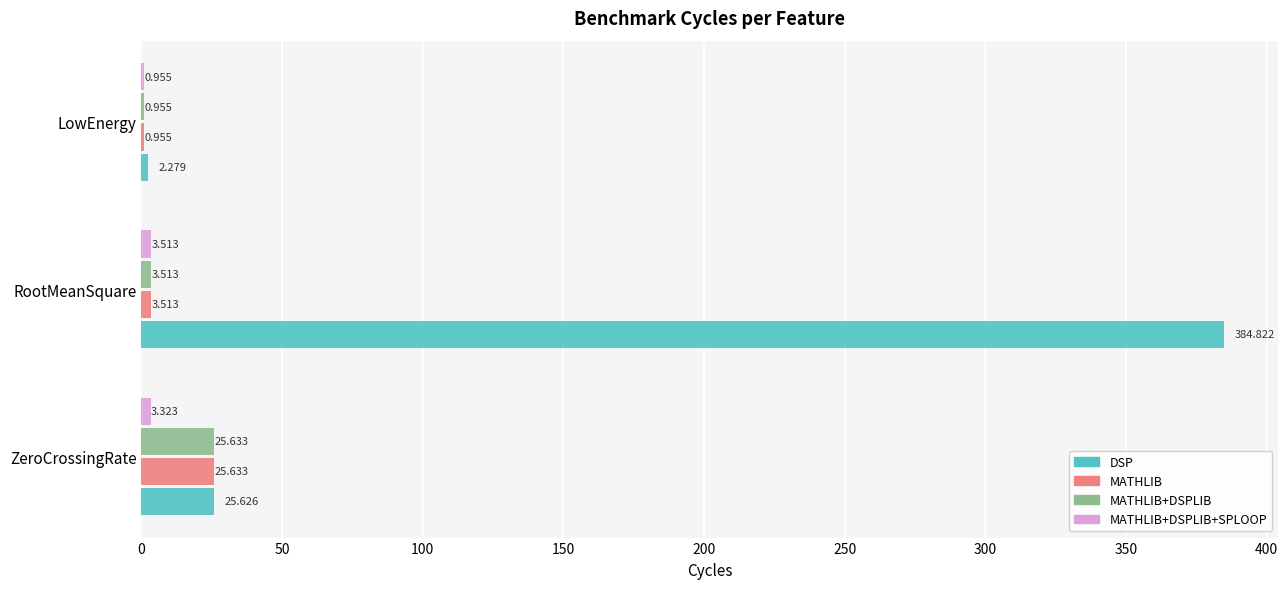

At which label is MATHLIB+DSPLIB closest to 13?

RootMeanSquare